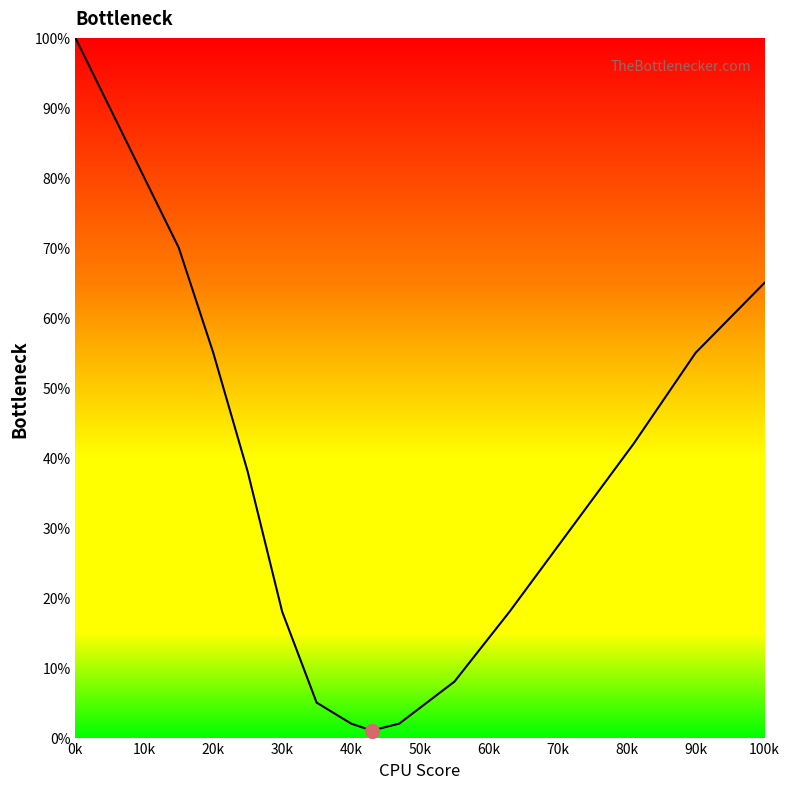

What is the average value?

40